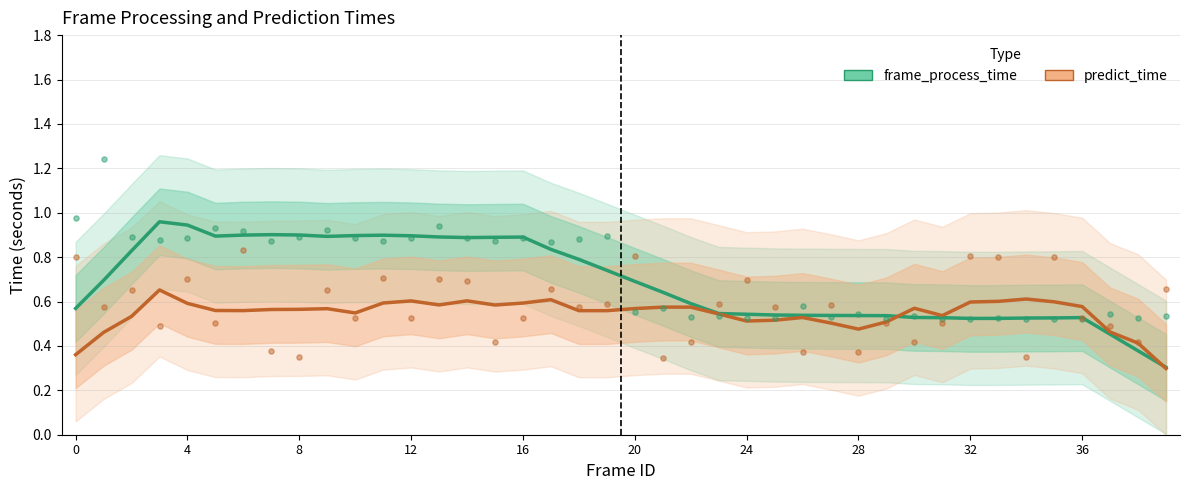

What are all the series names shown in the legend?

frame_process_time, predict_time